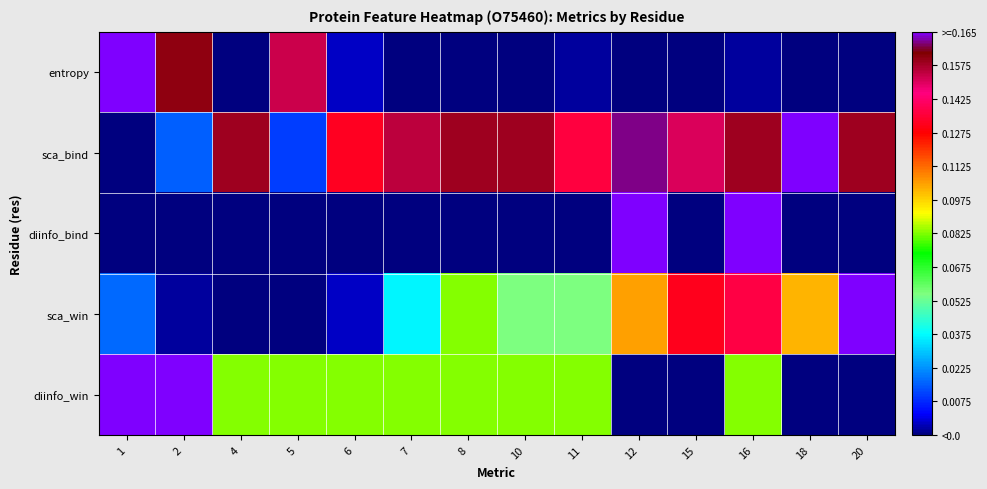

How many series are shown in this chart?

5